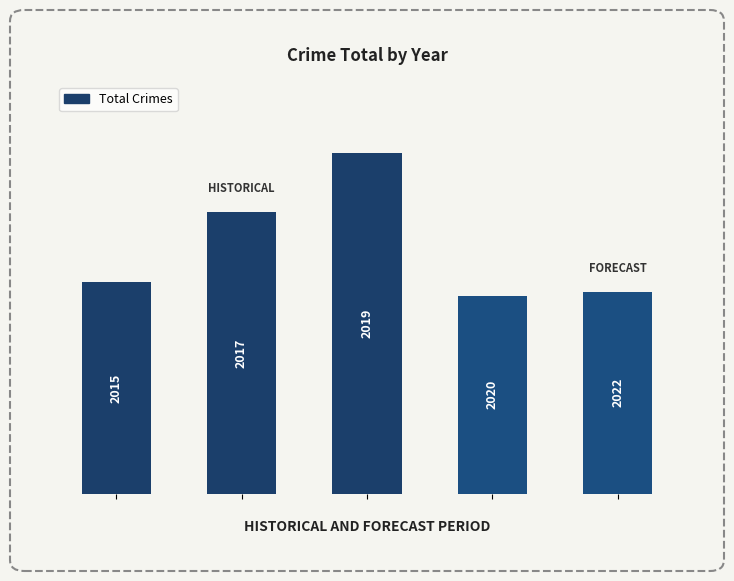

Are the bars grouped side by side (vs. stacked)?

No